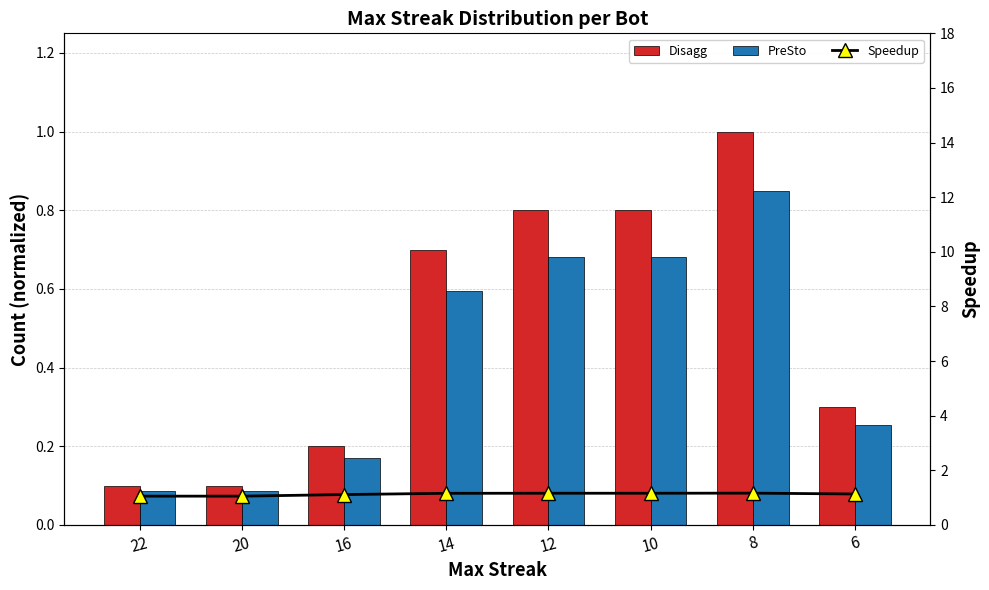

True or false: PreSto has a value of 0.9 at 14.

False